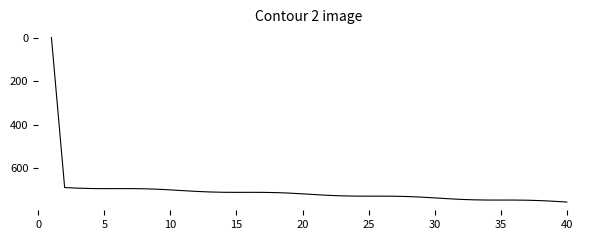

What is the difference between the maximum and minimum values?

755.4